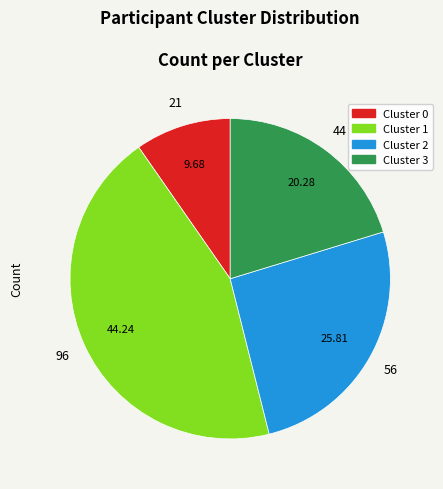

Does Cluster 3 represent more than half of the total?

No